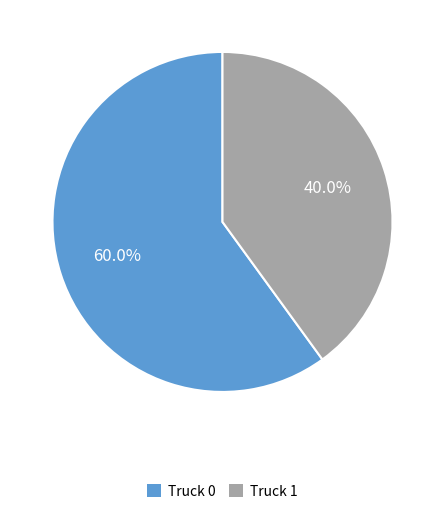

Which has a higher value, Truck 0 or Truck 1?

Truck 0